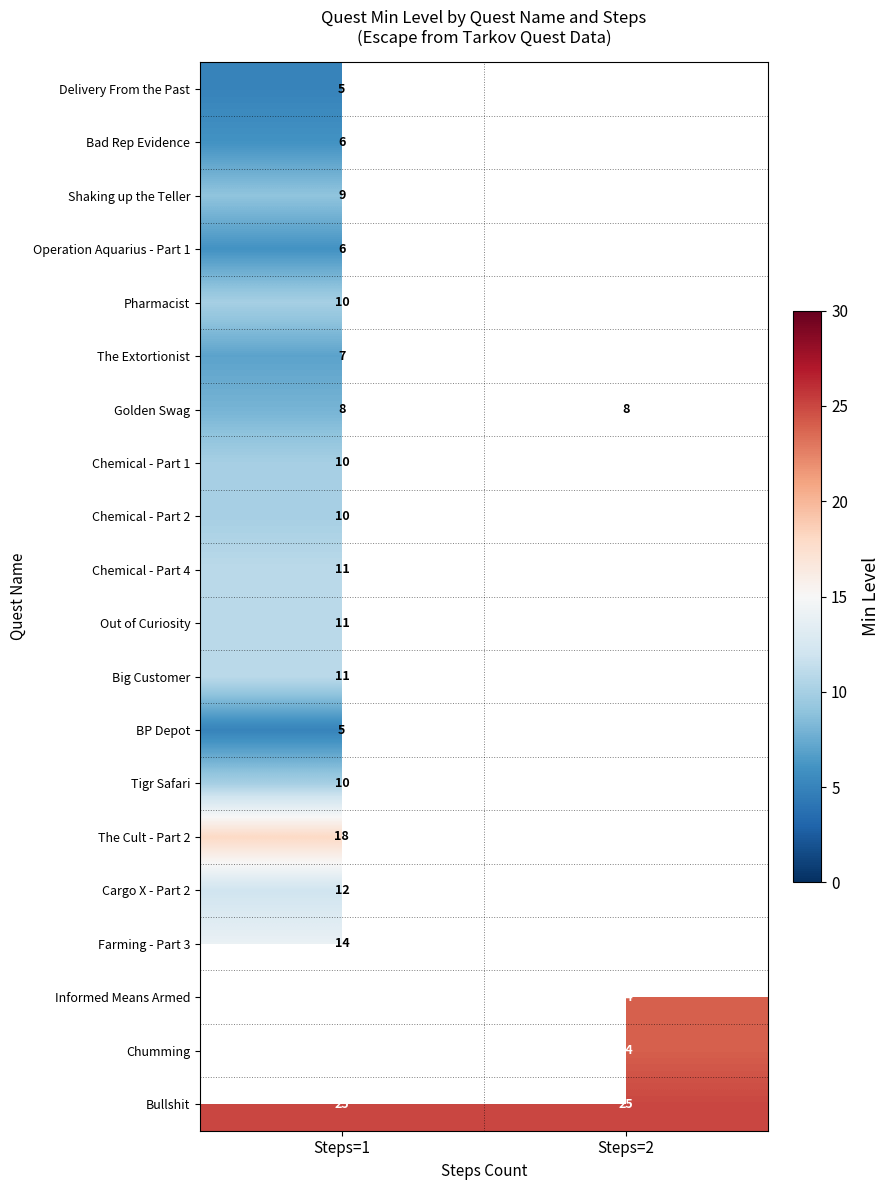

Is it true that Operation Aquarius - Part 1 equals 6 at Steps=1?

True